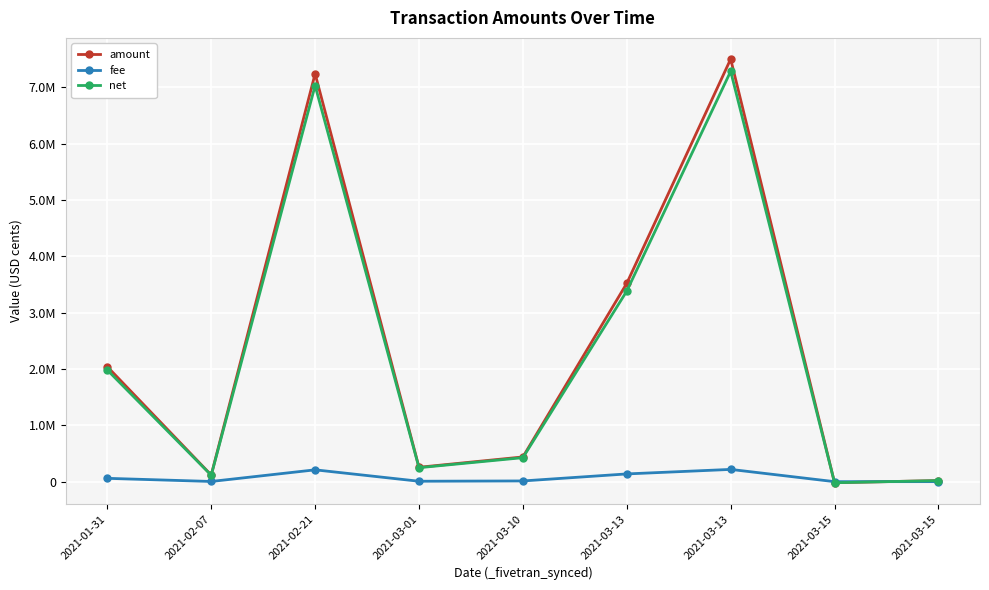

Is it true that fee equals 12759 at 2021-03-01?

False